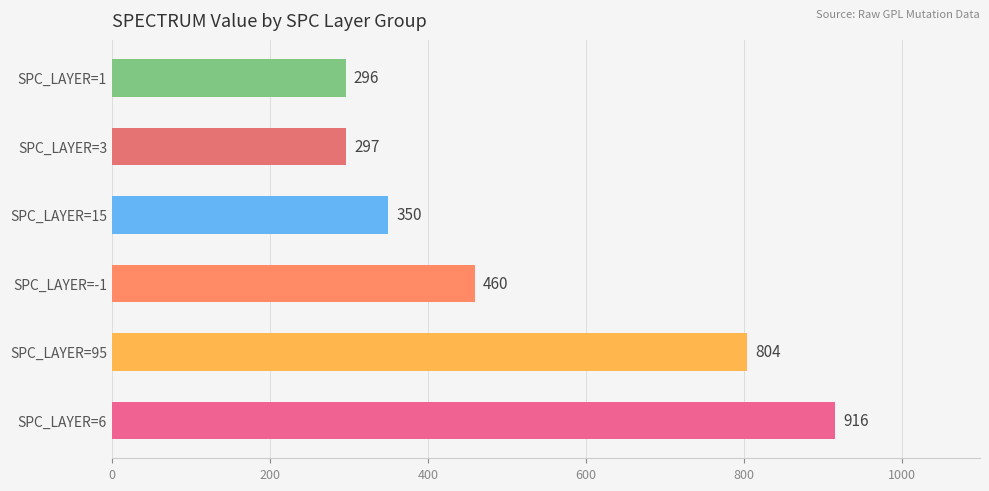

How many bars are there in total?

6